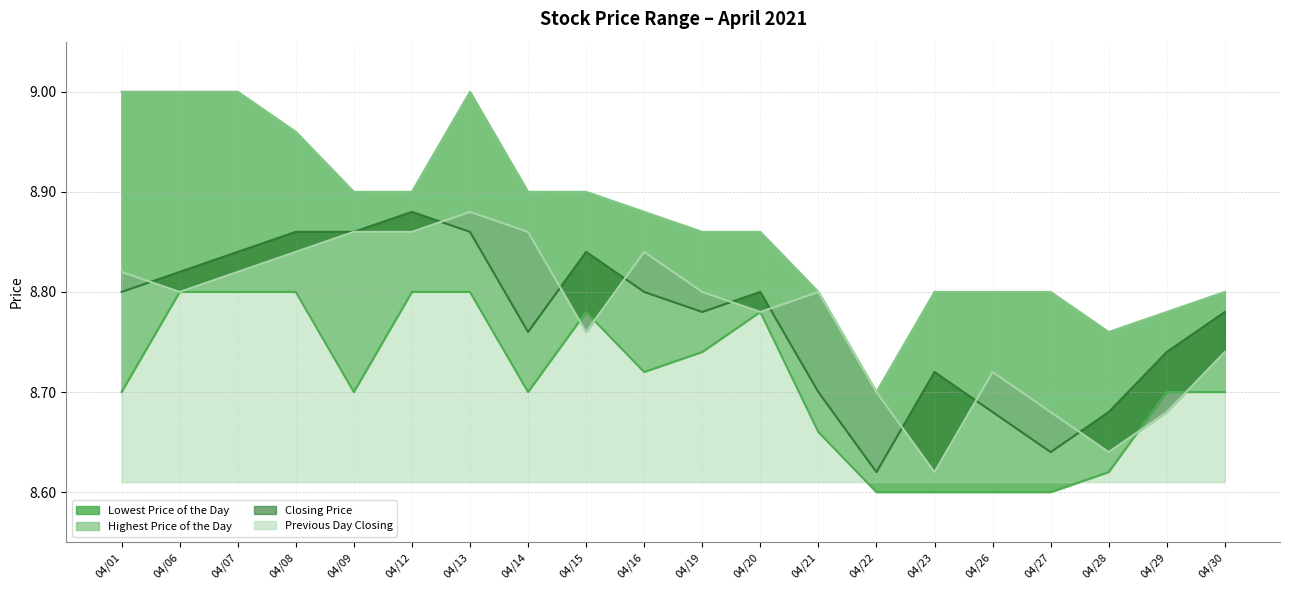

List the series in order of their peak value, highest first.

Highest Price of the Day, Closing Price, Previous Day Closing, Lowest Price of the Day